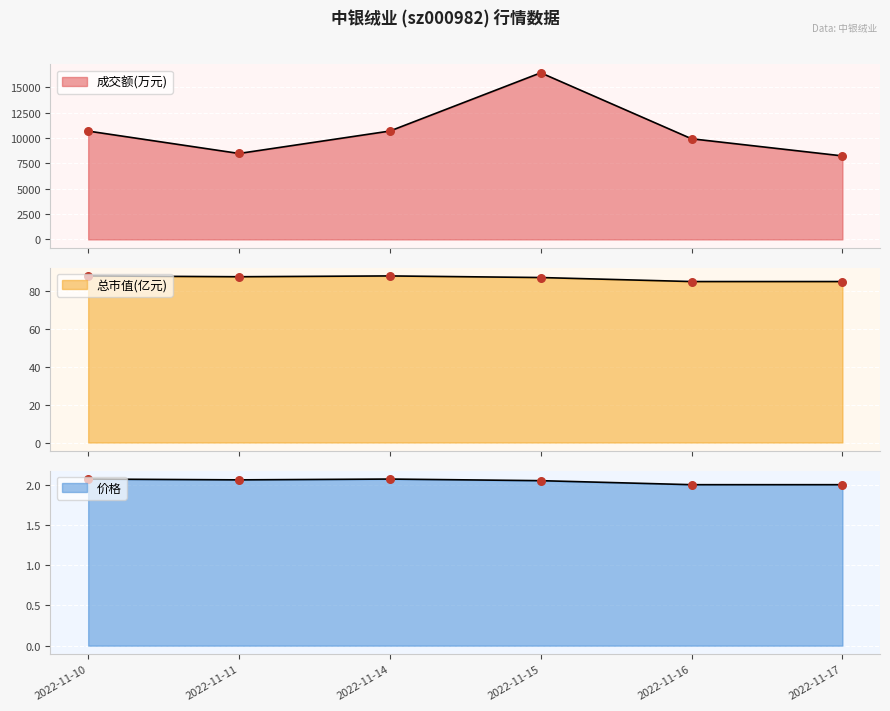

At which category is the sum across all series the highest?

2022-11-15